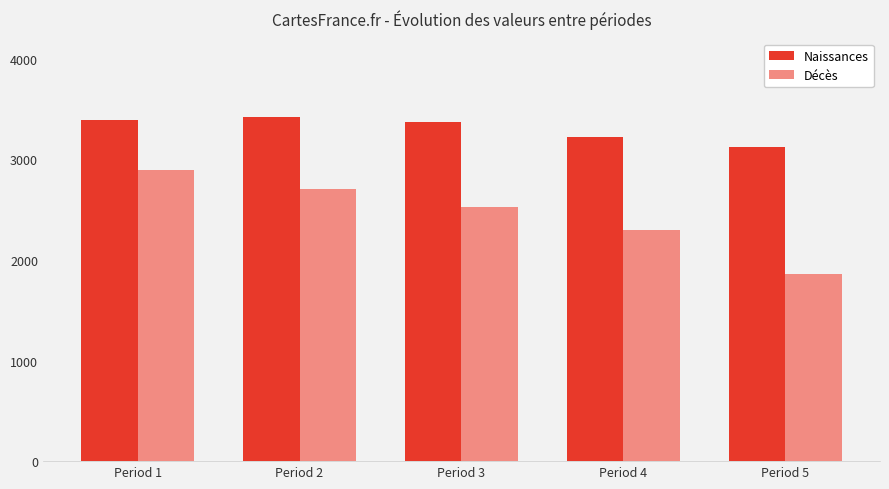

Which series has the largest range (max minus min)?

Décès